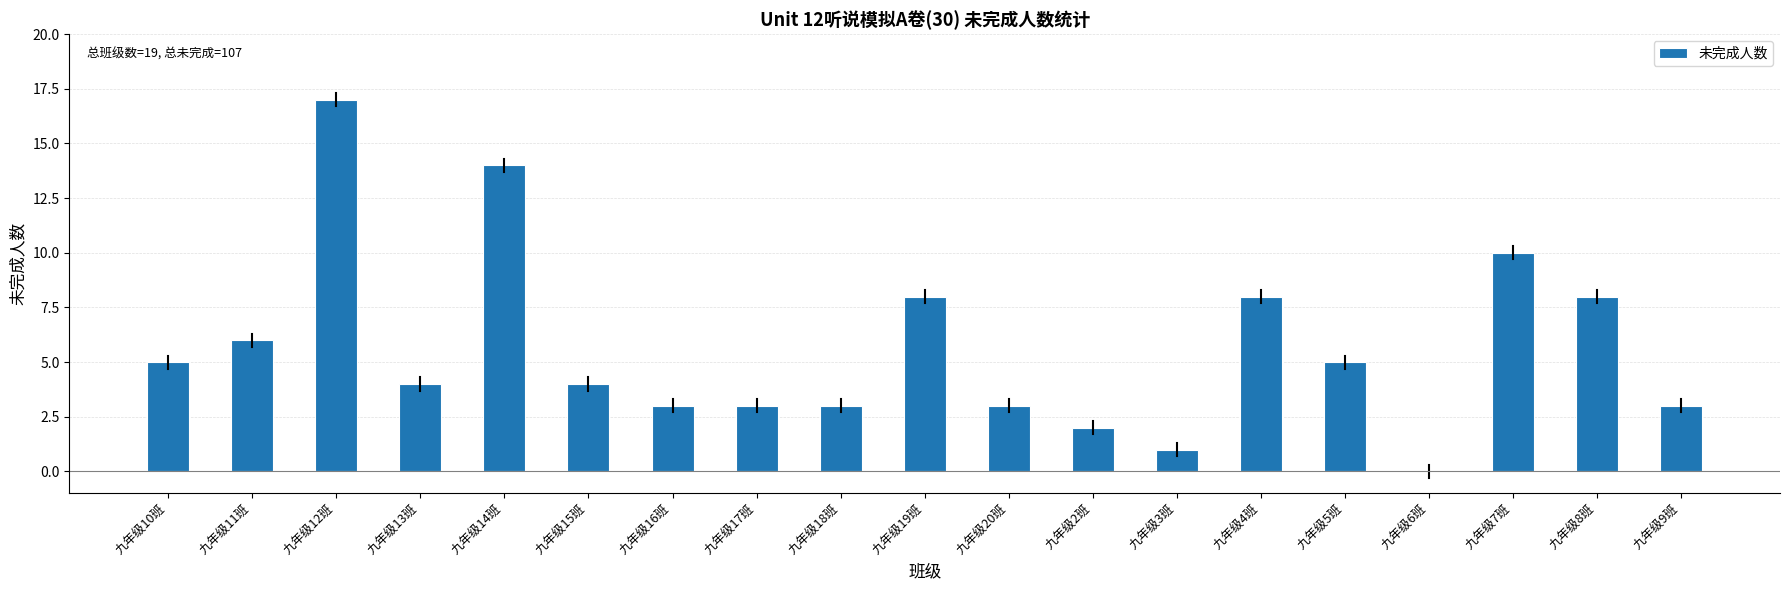

What is the average value?

6